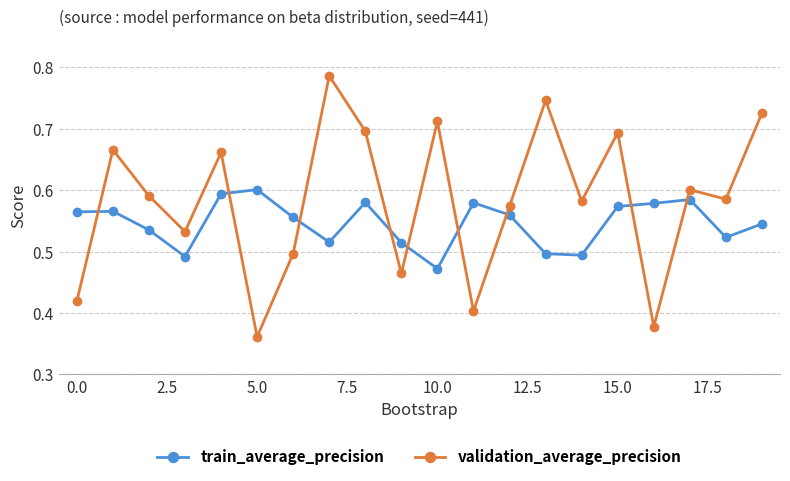

How many train_average_precision values are between 0 and 1?

20